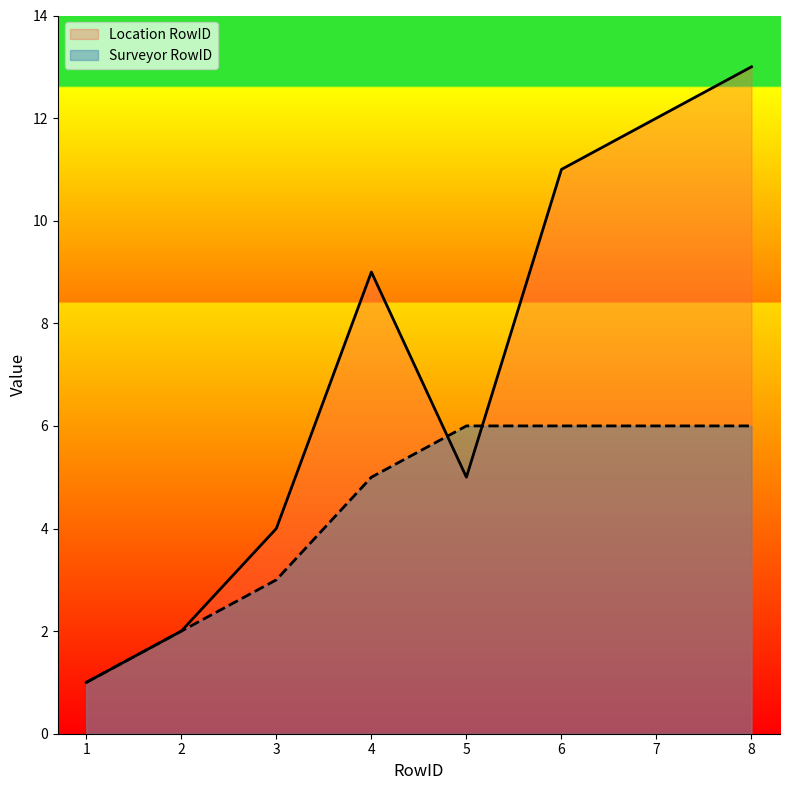

What is the highest value of the Surveyor RowID series?

6